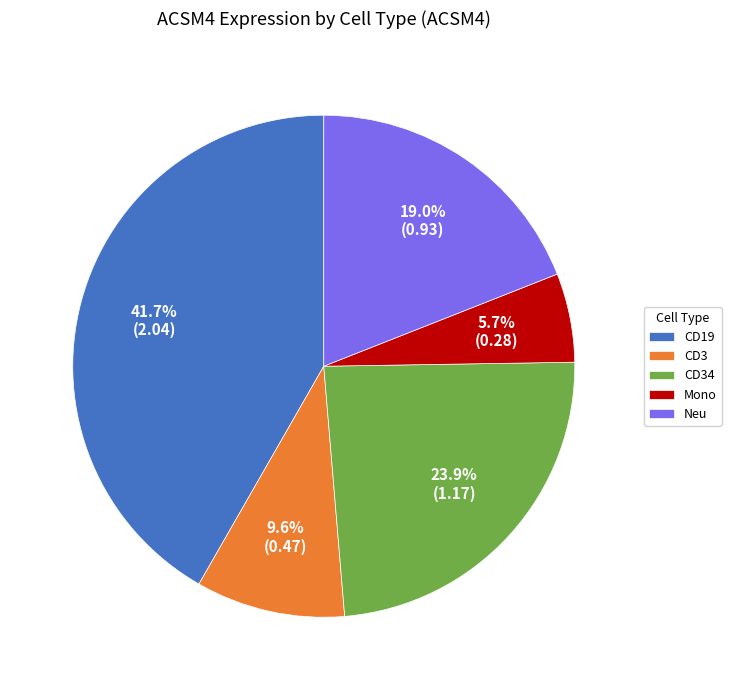

Which has a higher value, CD34 or CD3?

CD34